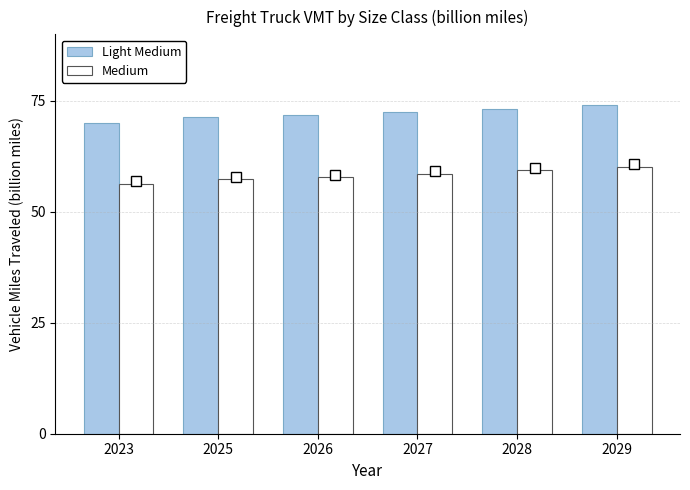

Read the Light Medium value at 2026.

71.8